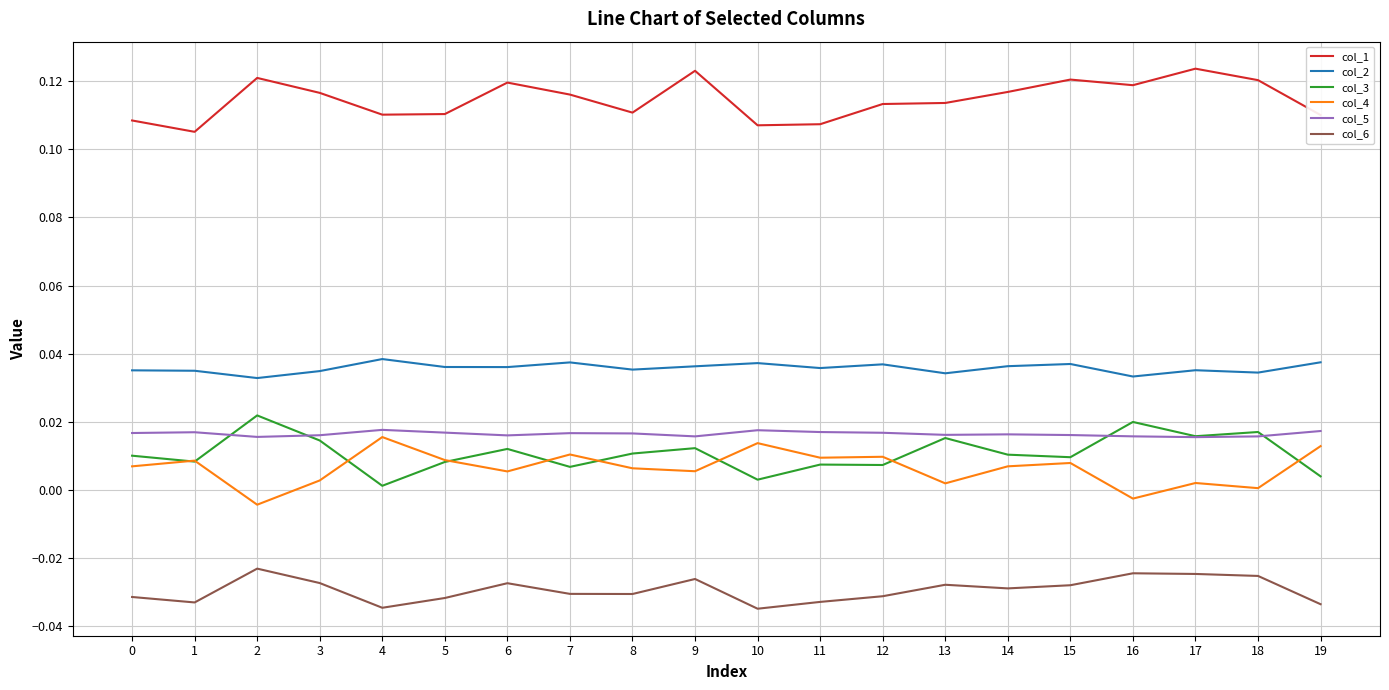

At which label does col_3 reach its peak?

2